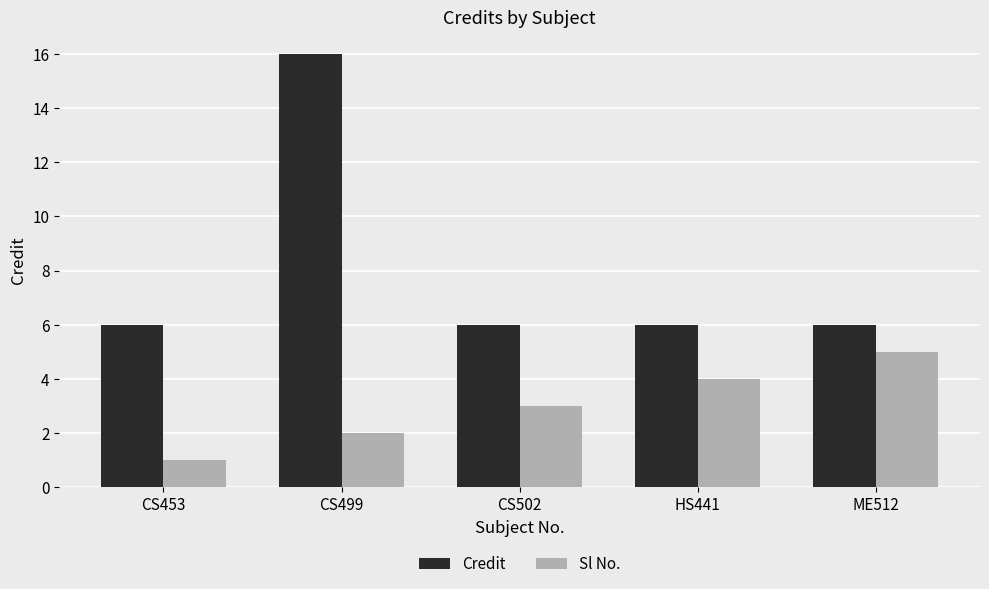

Are the bars horizontal?

No